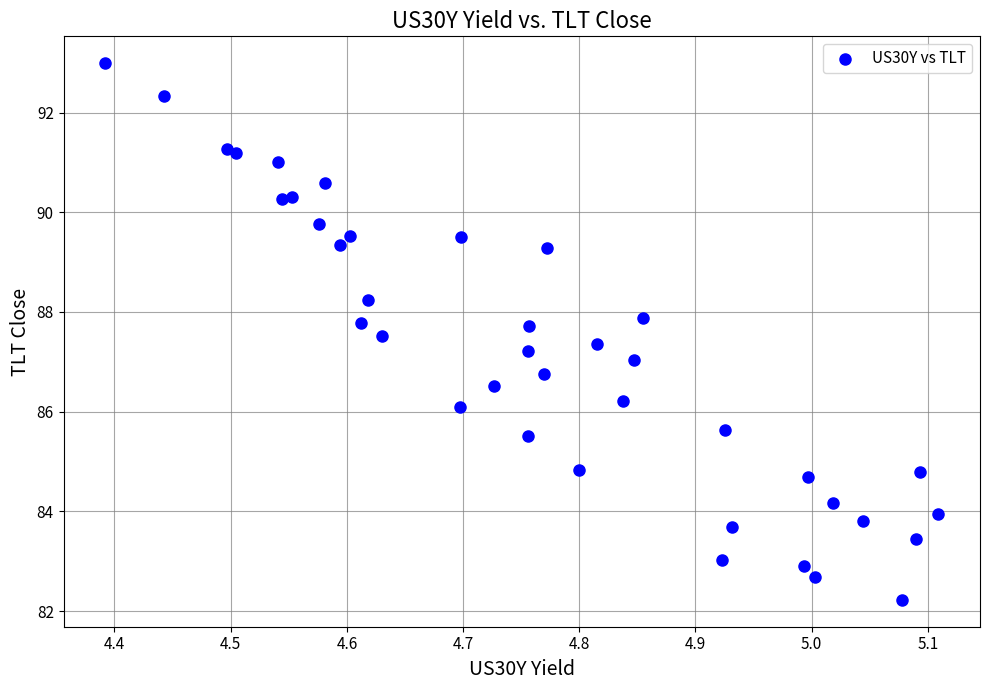

What is the range of Y values (max minus min)?

10.8